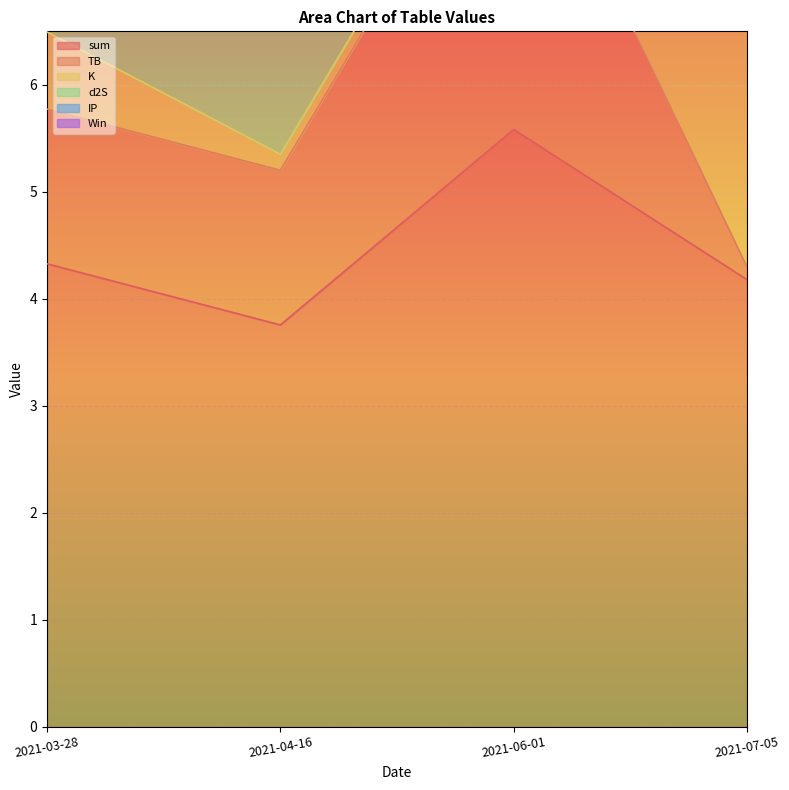

Which series changed the most between 2021-04-16 and 2021-06-01?

sum